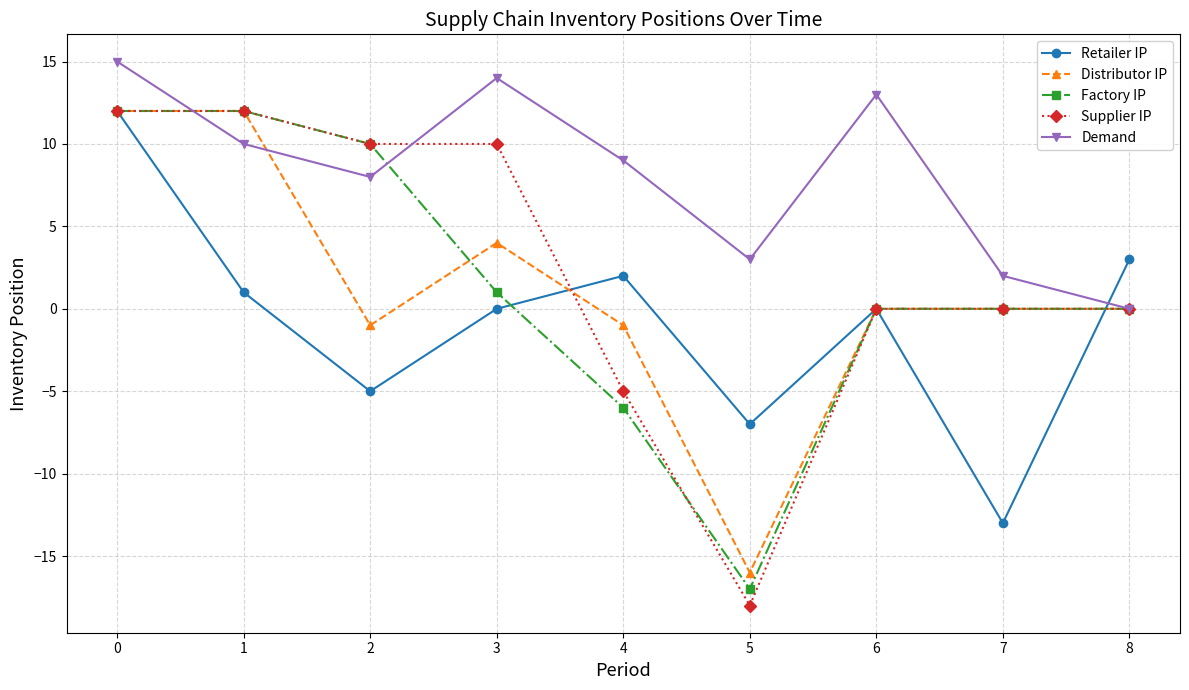

At which category does Factory IP reach its first local valley?

5